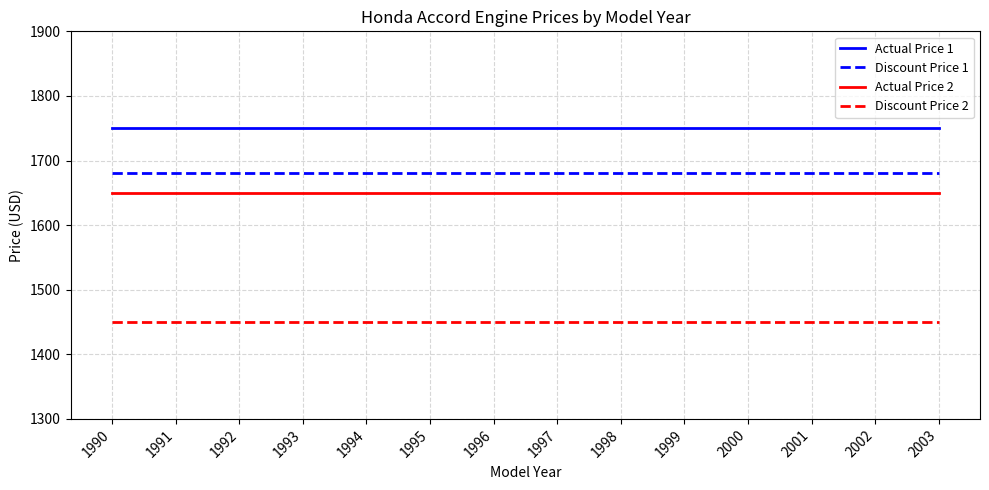

What is the spread (max minus min) of values at 2003?

300